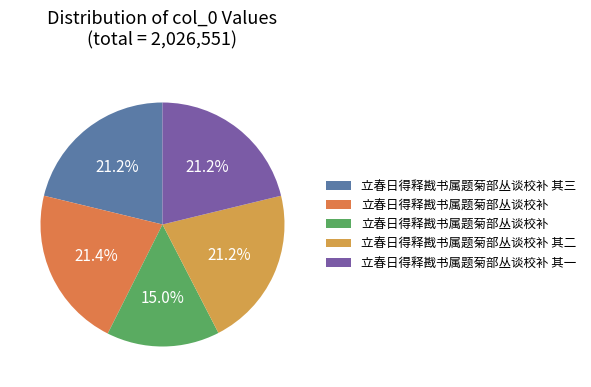

To the nearest percent, what is the difference between the largest and smallest slice percentages?

6%